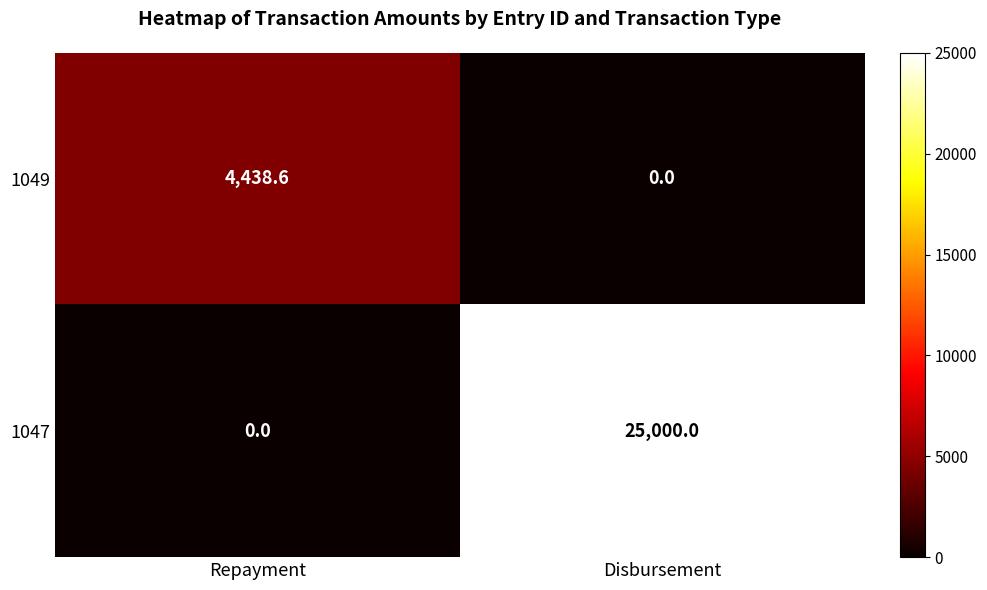

At which label is 1047 closest to 12500?

Repayment